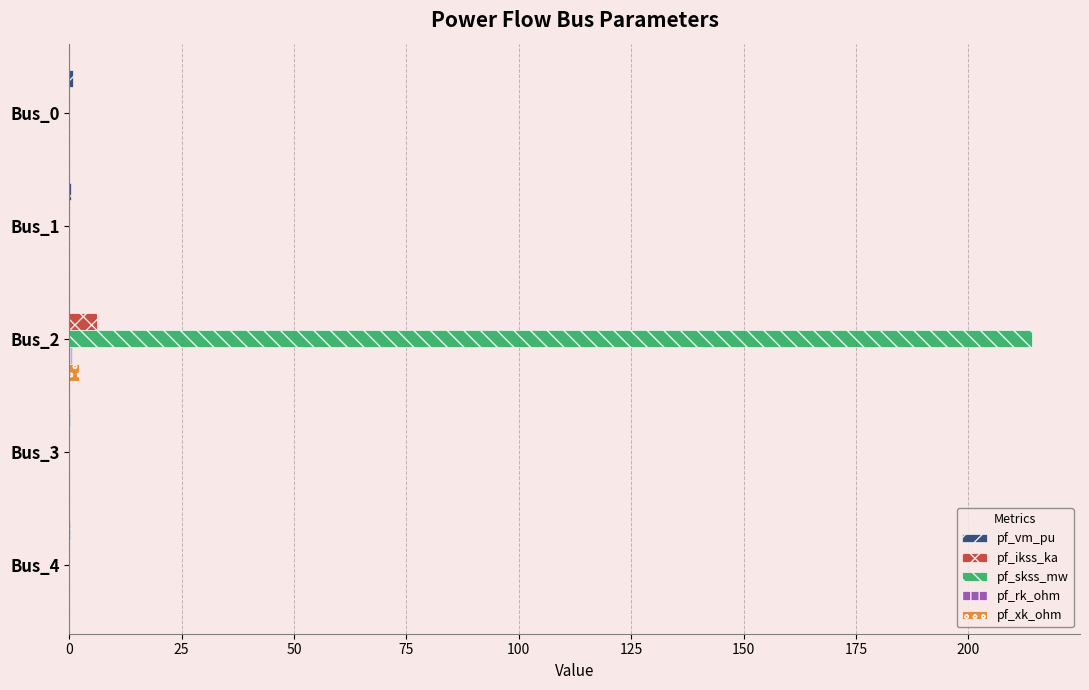

At which label does pf_ikss_ka reach its peak?

Bus_2